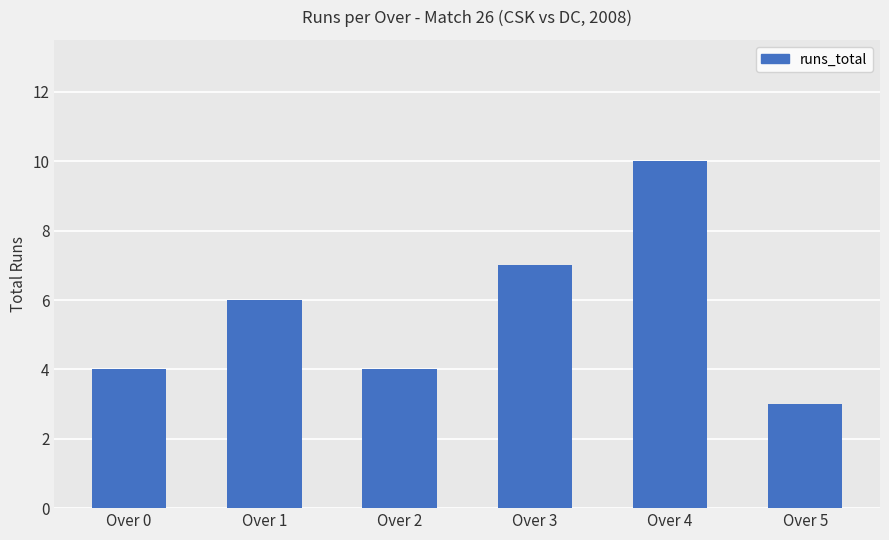

What is the value of the 2nd bar from the left?

6